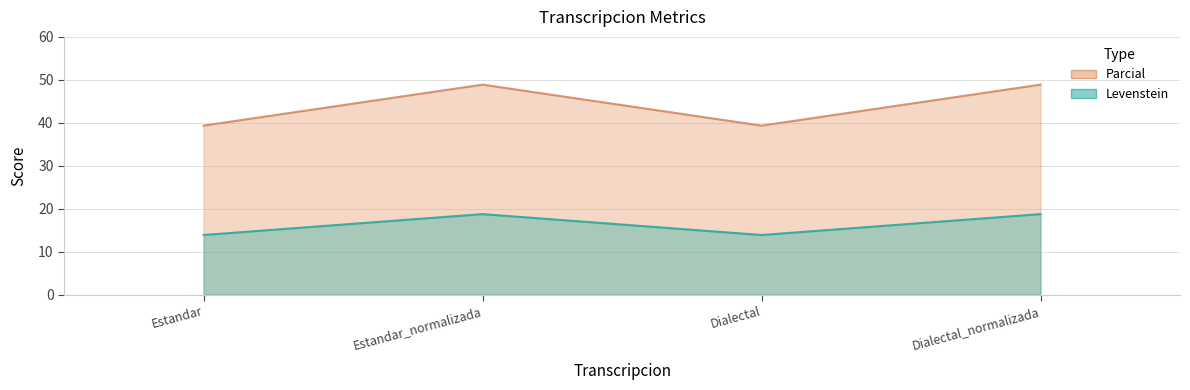

What is the minimum value shown in the chart?

13.9